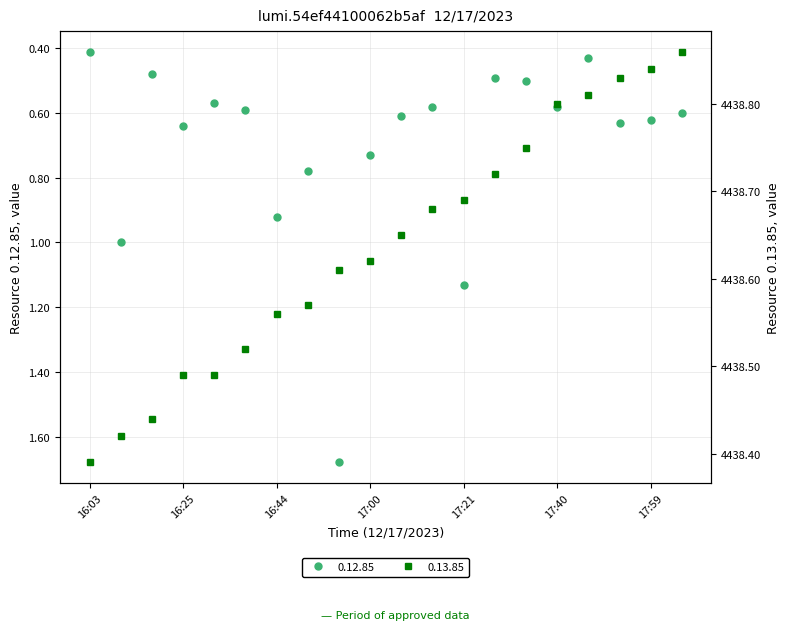

Count the number of data series in this chart.

2